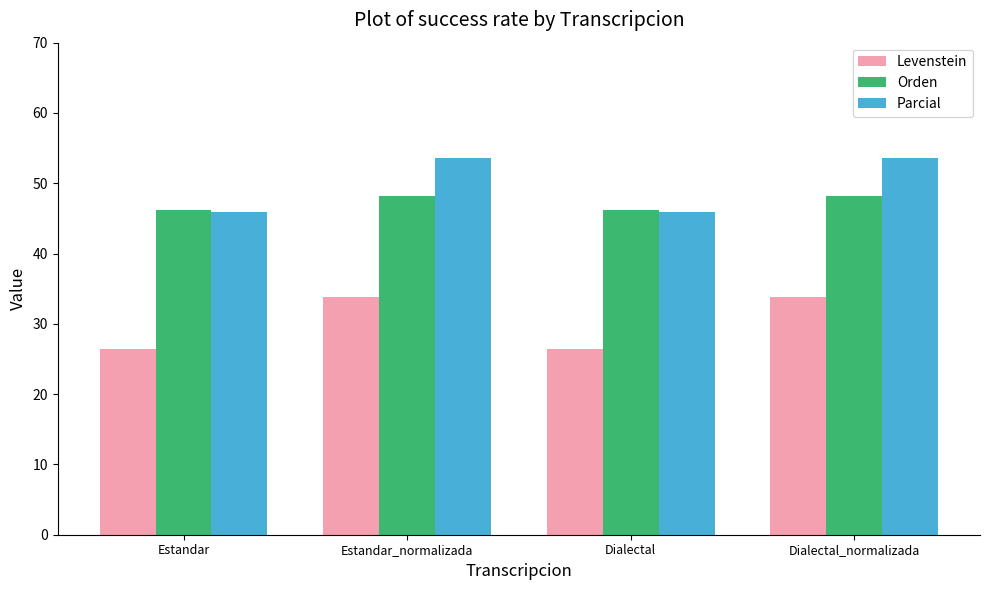

What value does the Orden series have at Dialectal?

46.2